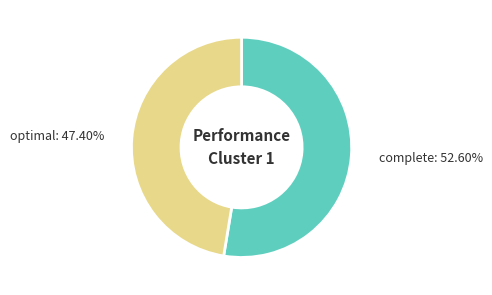

What percentage is the complete slice, to the nearest percent?

53%